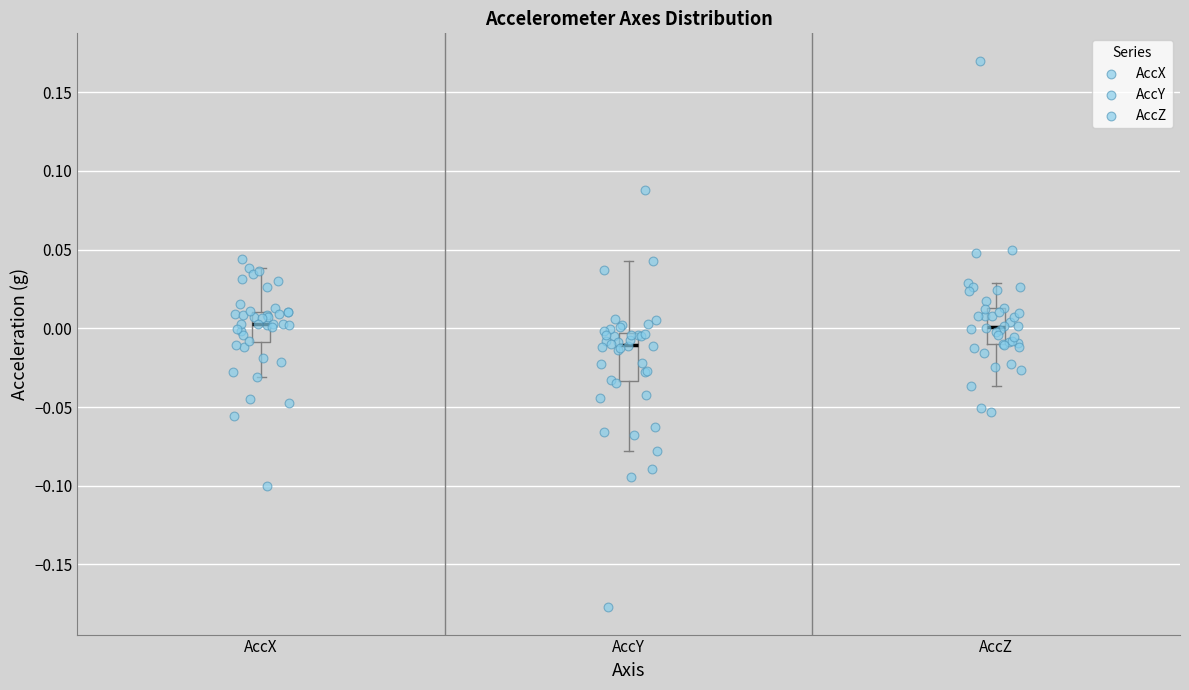

Which box is the tallest, from its lower edge to its upper edge?

AccY